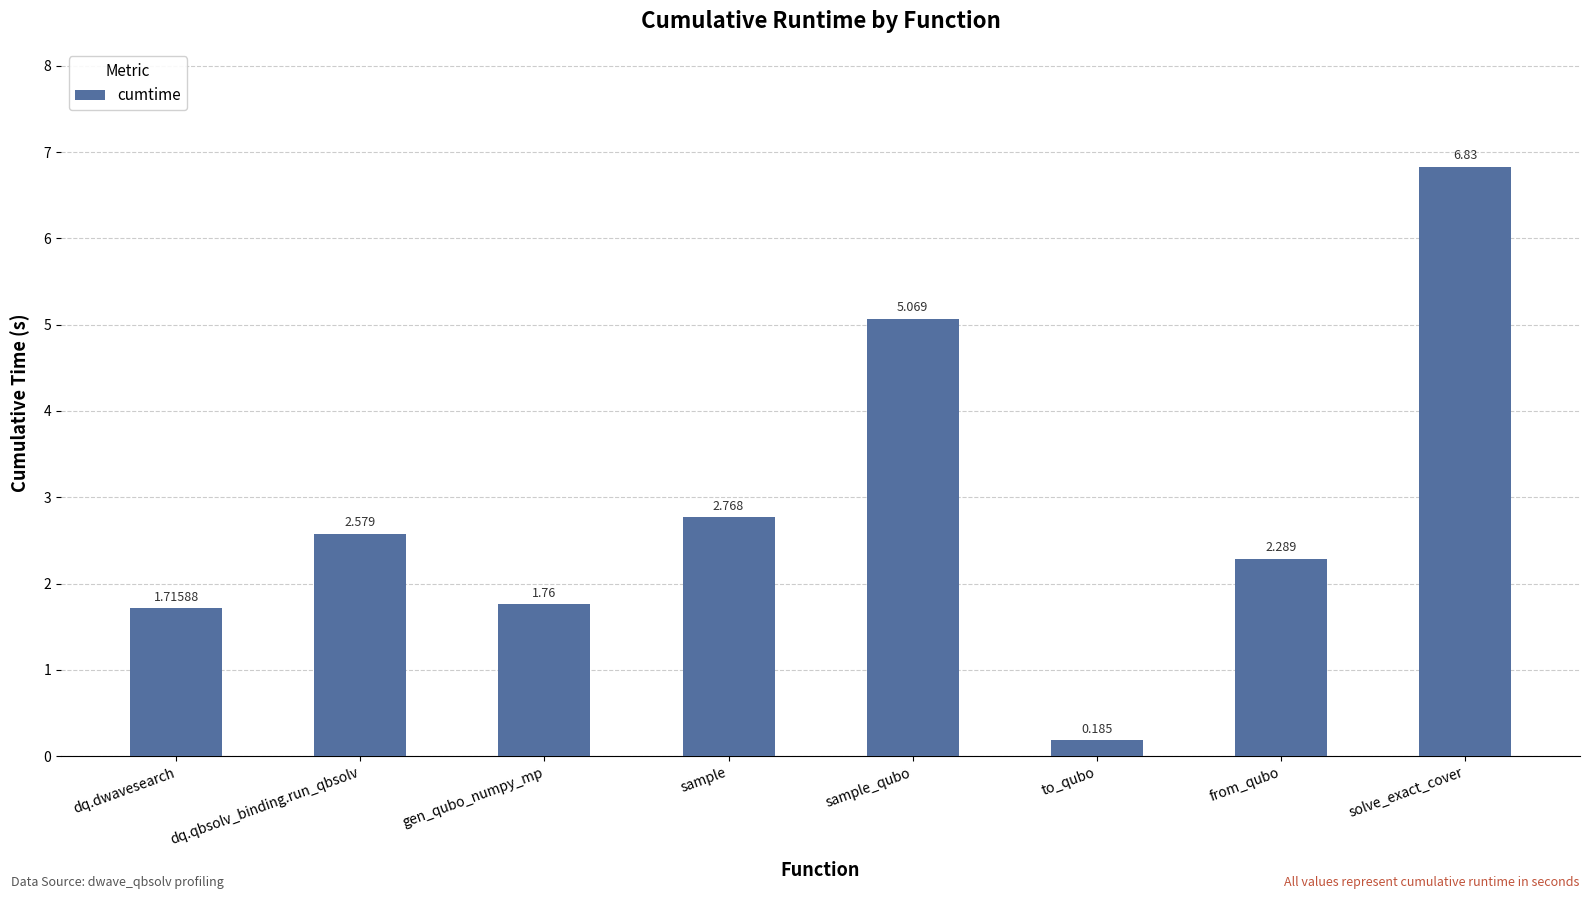

Where does the data first go above 2?

dq.qbsolv_binding.run_qbsolv